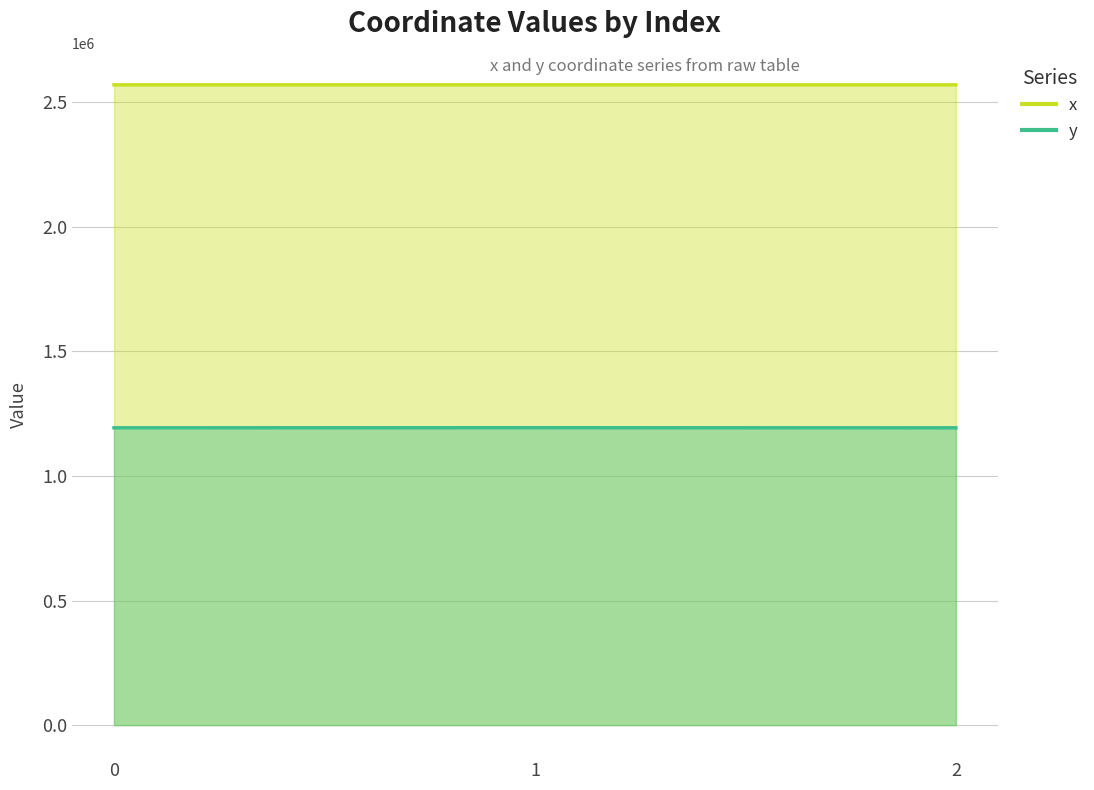

What is the sum of the y values at 1 and 2?

2387177.9